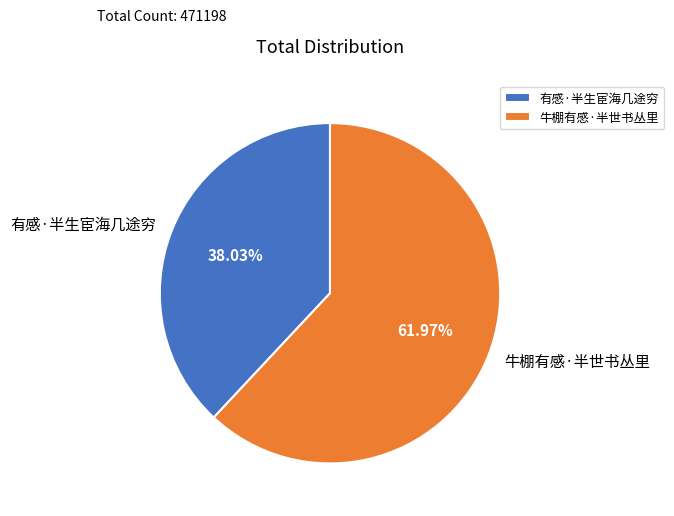

What portion of the pie excludes 牛棚有感·半世书丛里?

38.0%